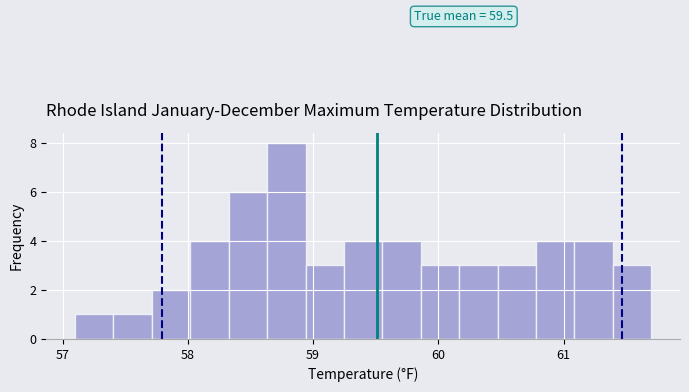

Read against the x-axis, roughly where is the centre of the tallest bar?

58.8